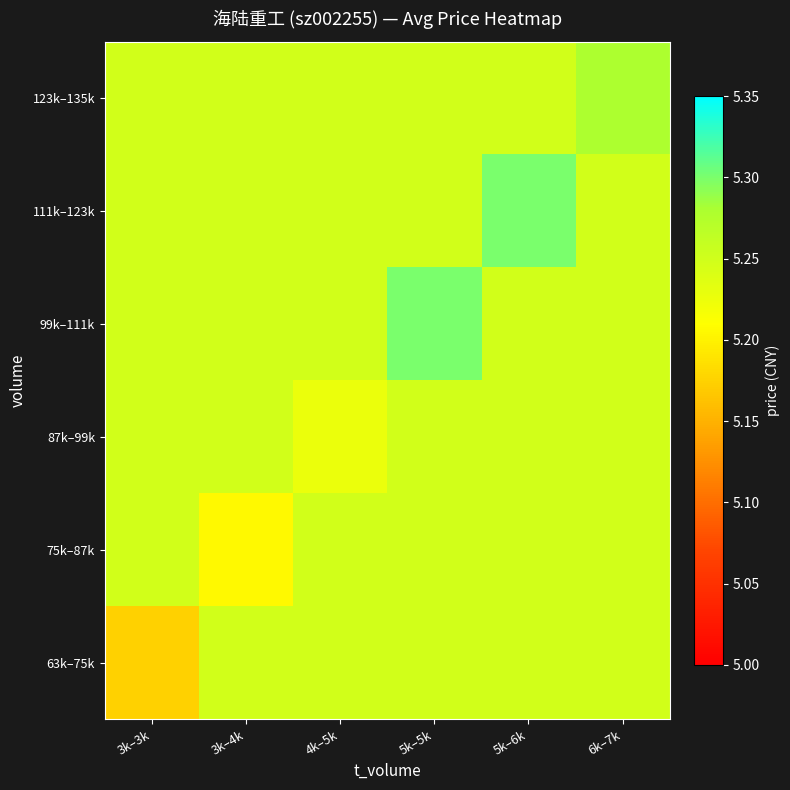

What is the total value across all series at 3k–4k?

31.4